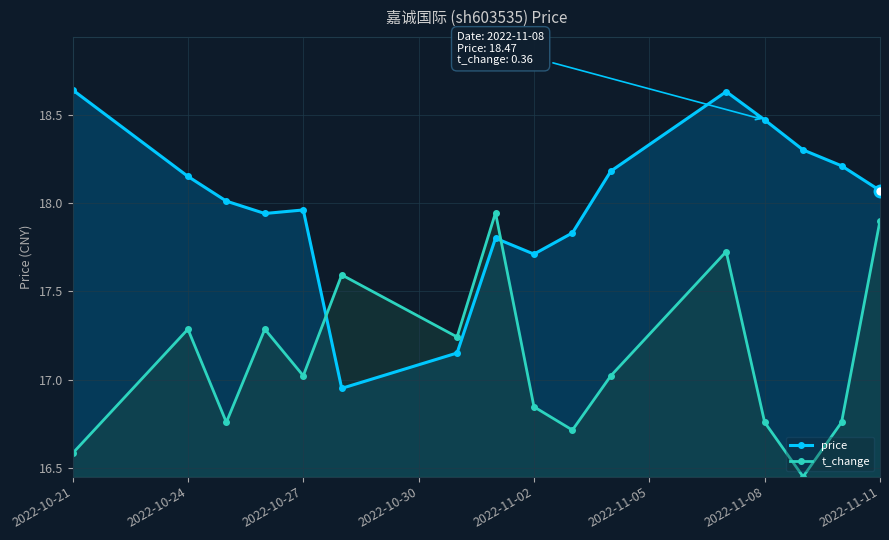

List the series in order of their overall mean, highest first.

price, t_change